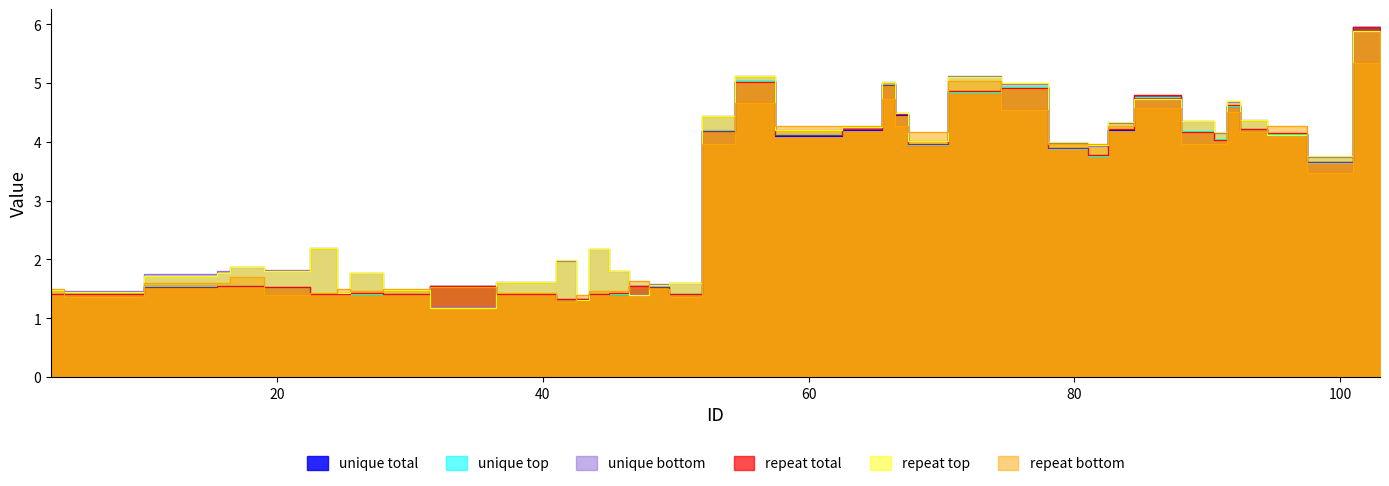

What is the total value across all series at 49.0?

9.3